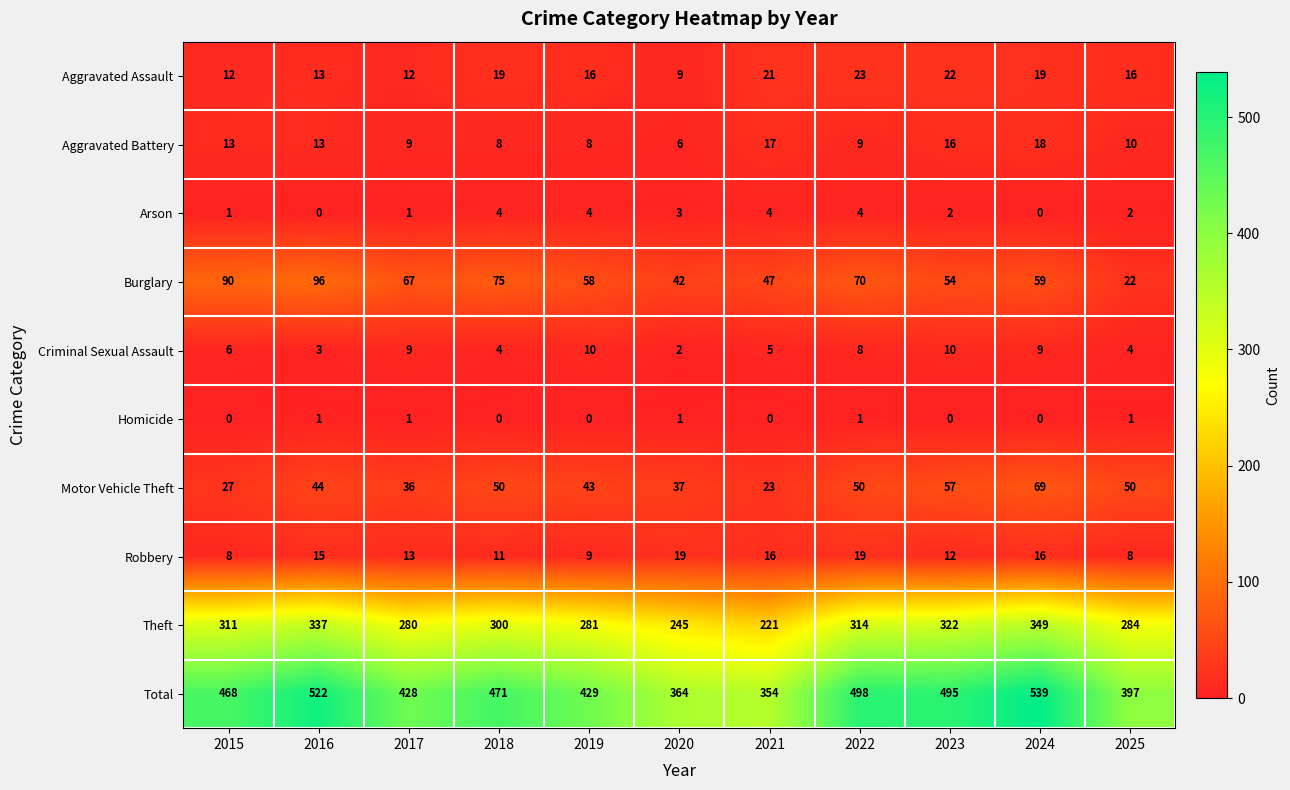

Which series changed the most between 2020 and 2021?

Theft